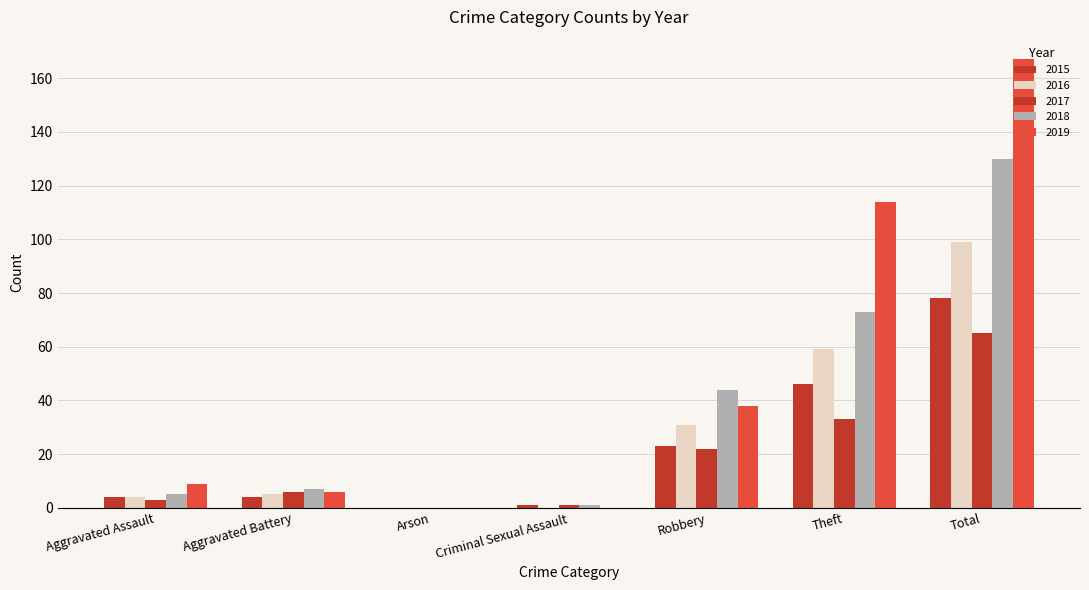

Is it true that 2018 equals 1 at Criminal Sexual Assault?

True